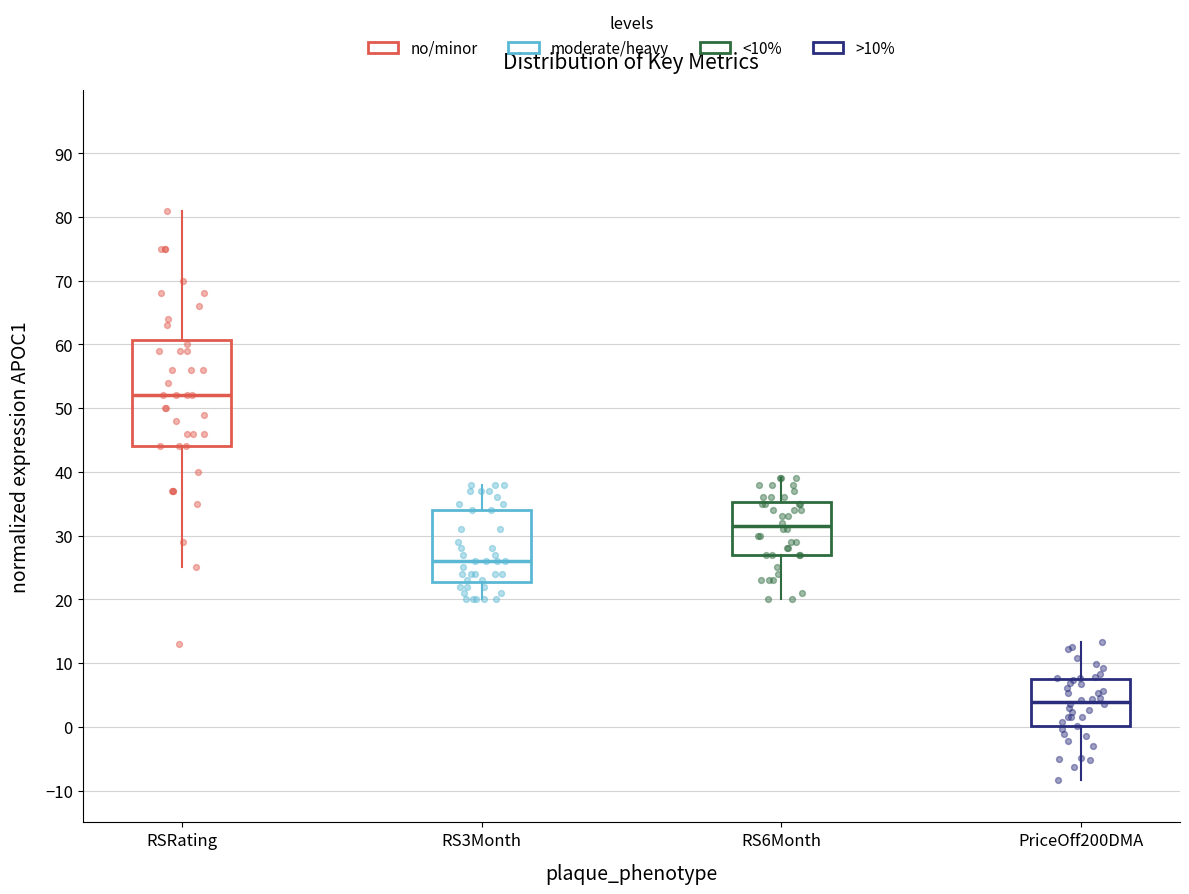

Where is the upper edge of the box for PriceOff200DMA on the y-axis? The values are not printed on the chart, so give them approximately, as read against the axis.

7